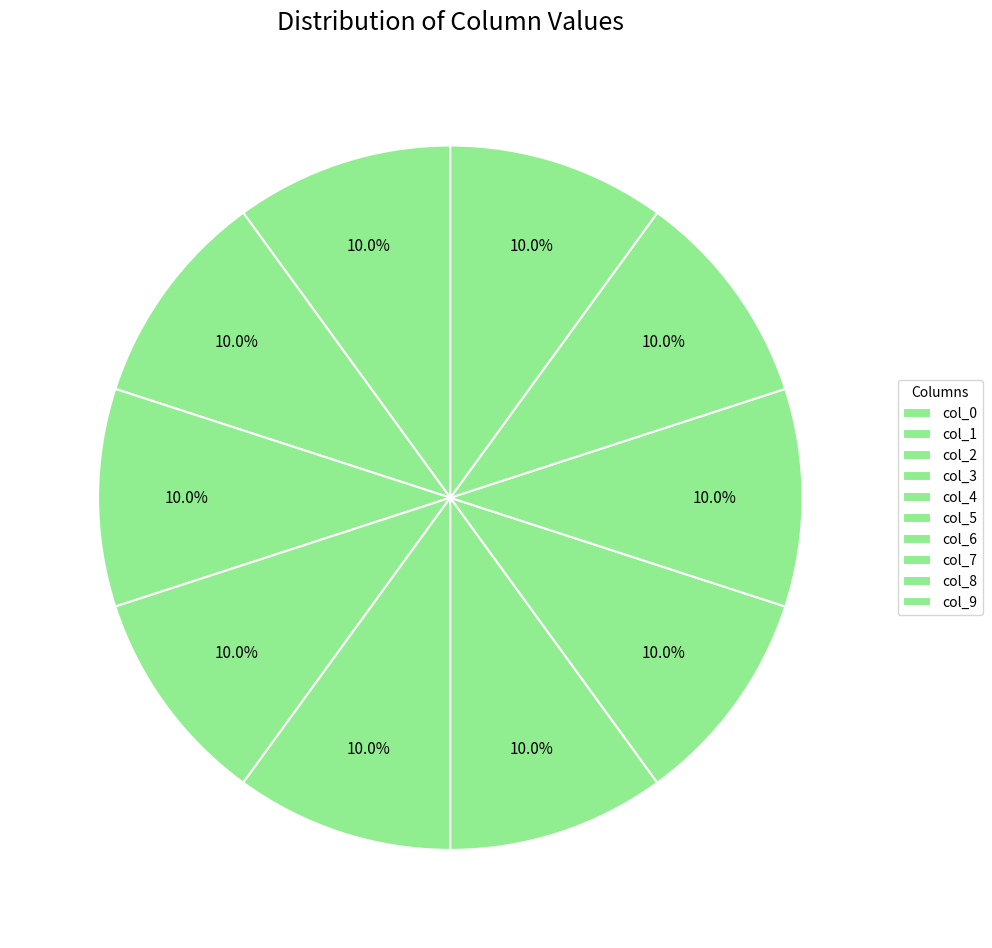

How many slices are in this pie chart?

10